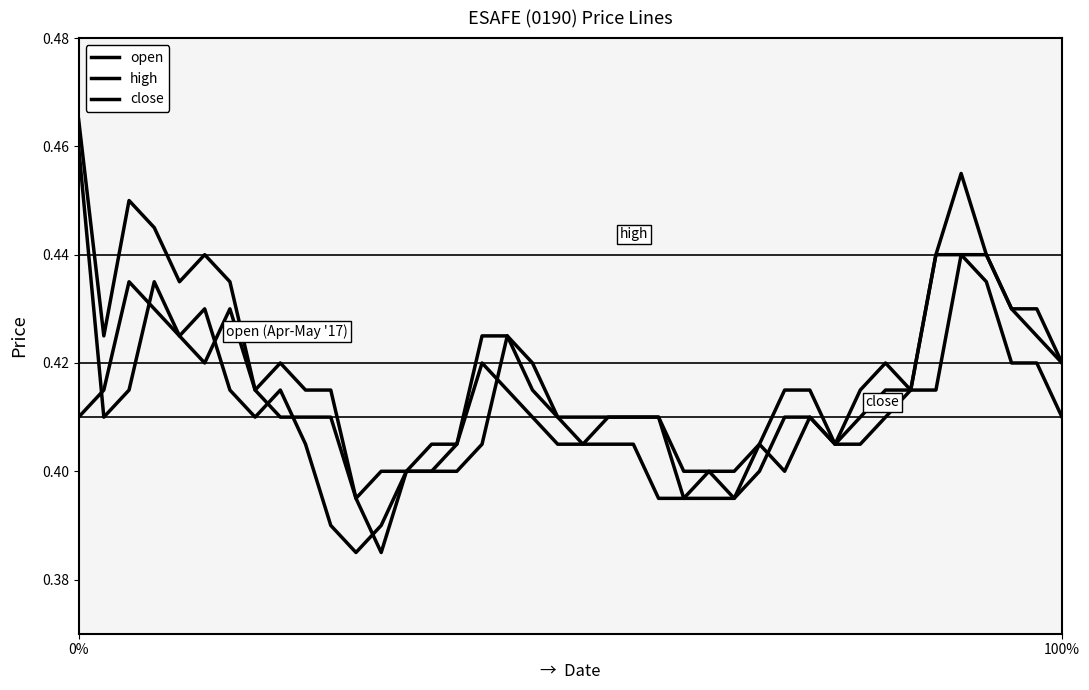

True or false: close and high cross at least once.

False